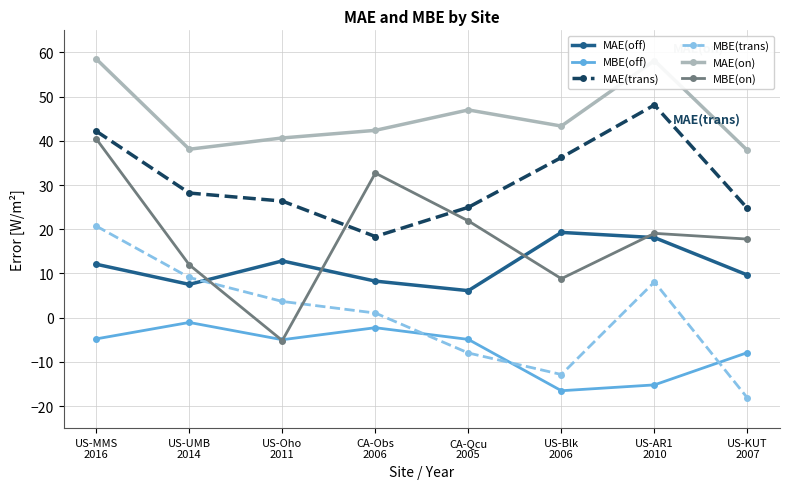

True or false: MBE(off) has a value of -15.2 at US-AR1
2010.

True